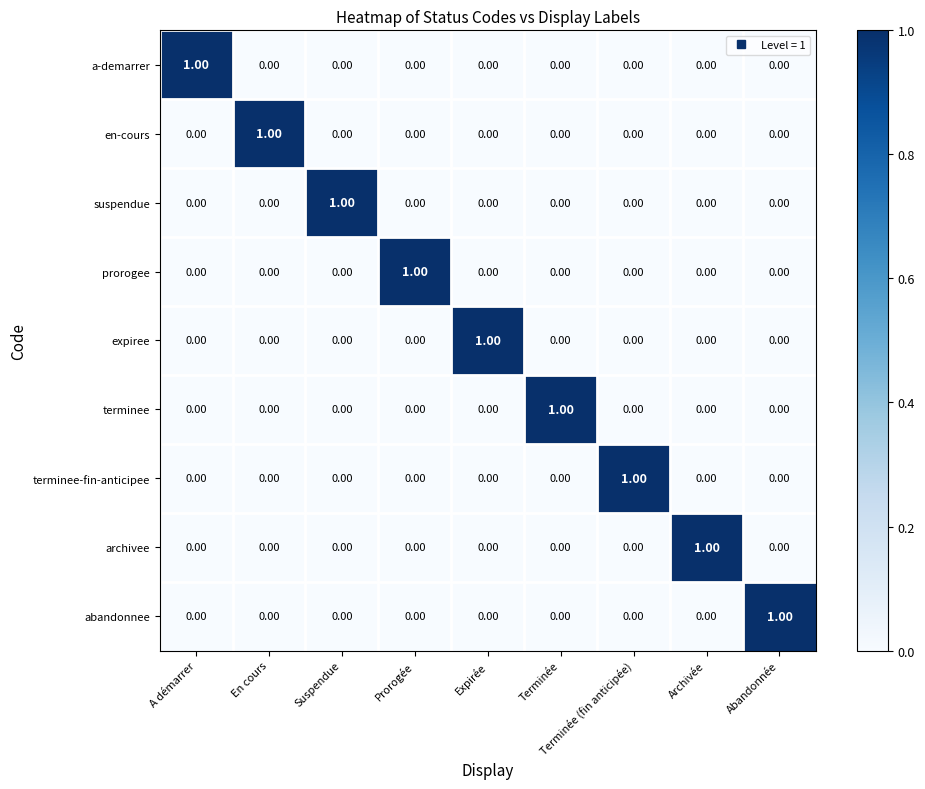

At how many categories does at least one series exceed 0?

9